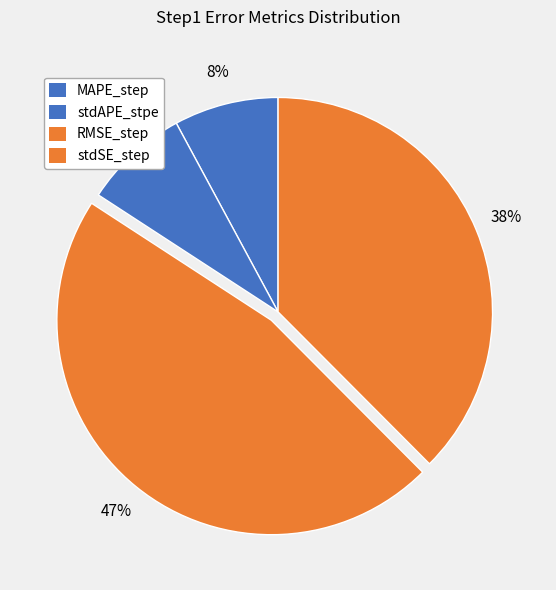

To the nearest percent, what percentage of the pie is stdAPE_stpe?

8%